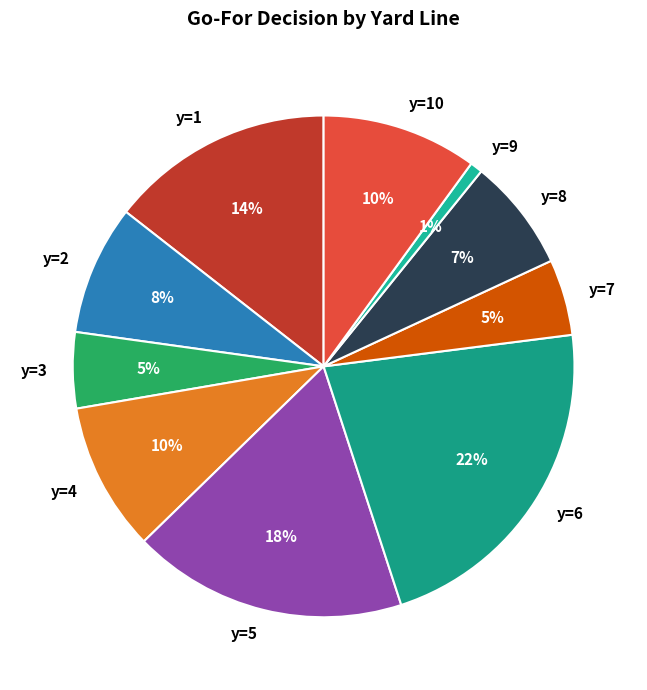

What is the largest slice in the pie chart?

y=6